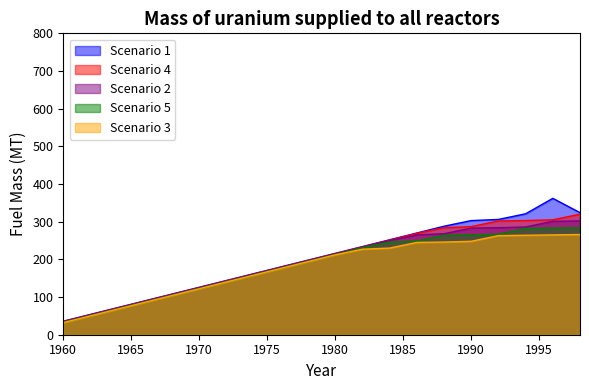

True or false: Scenario 4 and Scenario 5 cross at least once.

False